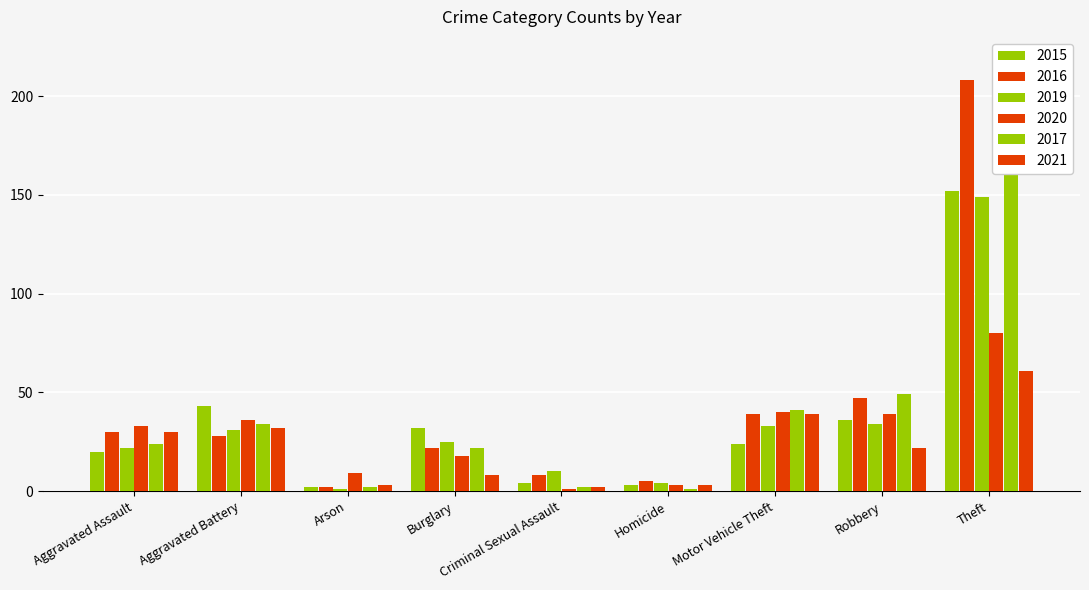

True or false: 2021 has a value of 3 at Criminal Sexual Assault.

False